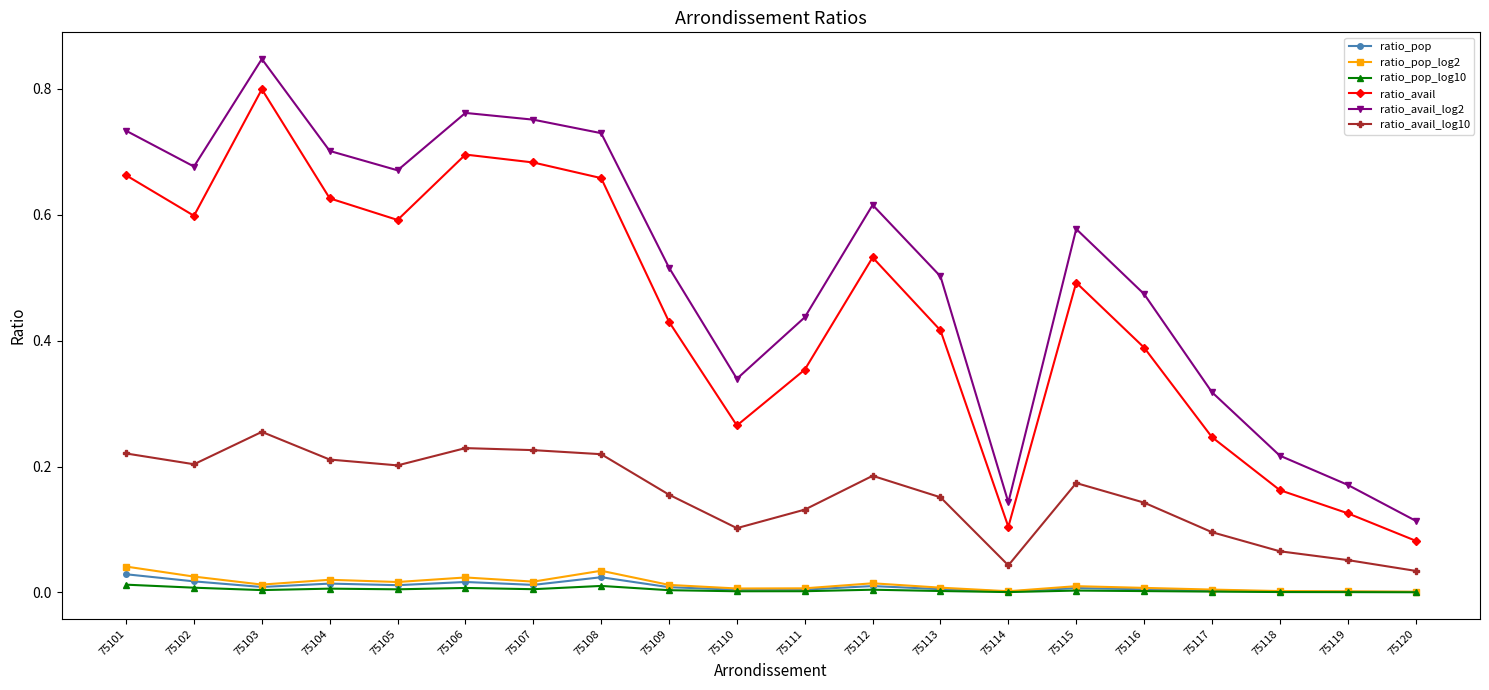

In ratio_avail, how many points are higher than both neighbors (excluding endpoints)?

4